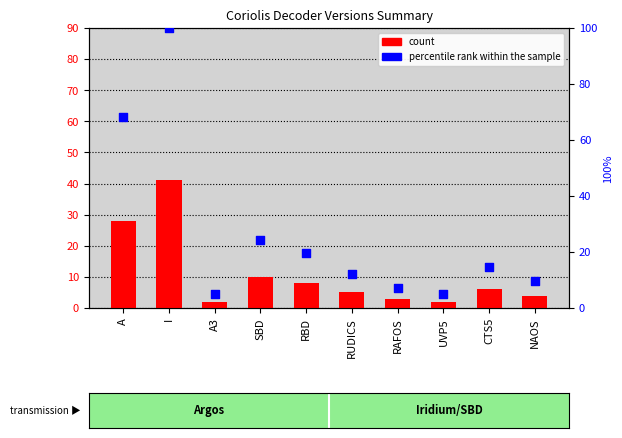

Which series contains the lowest Y value?

count